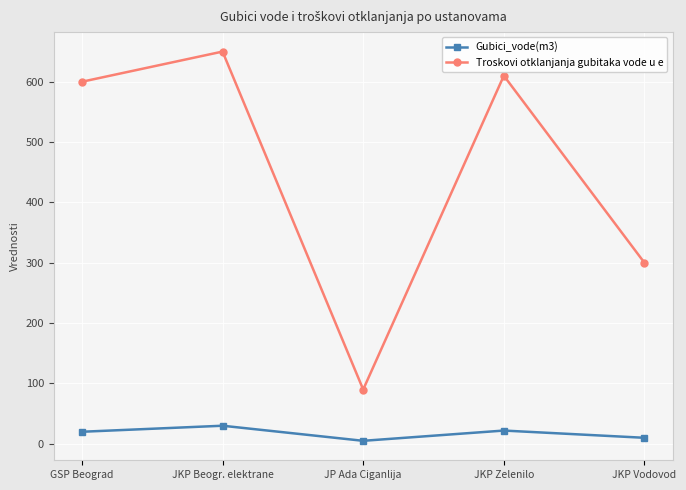

At which category does Troskovi otklanjanja gubitaka vode u e reach its first local valley?

JP Ada Ciganlija